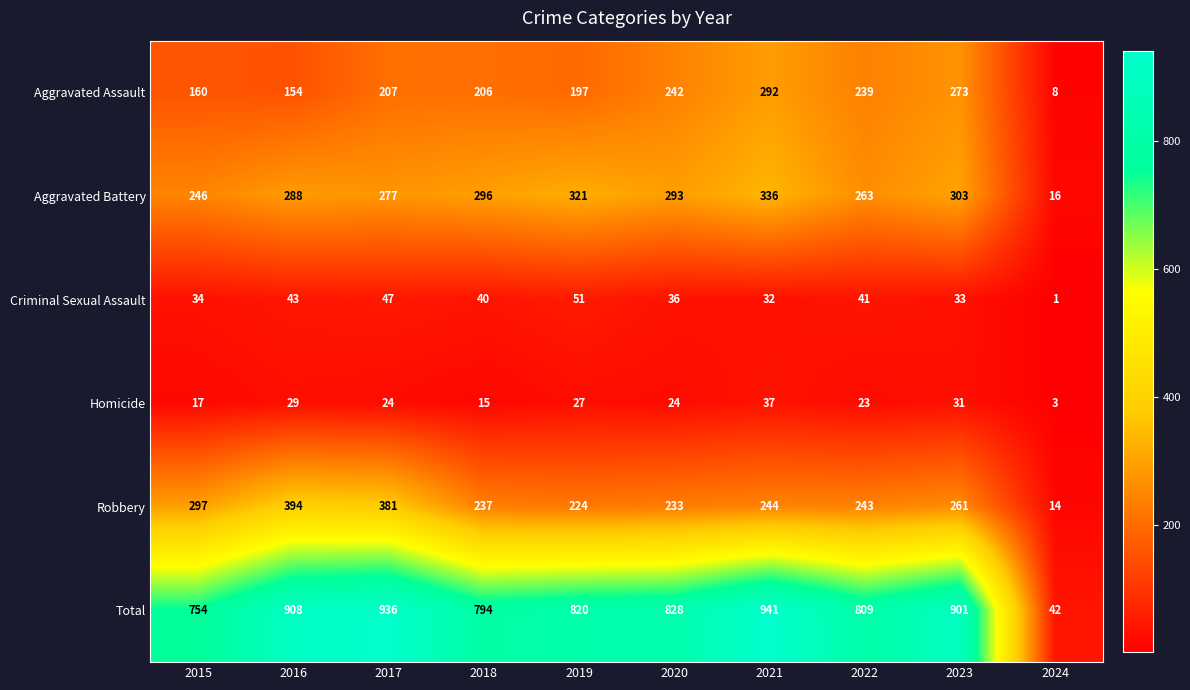

Is it true that Aggravated Assault equals 164 at 2020?

False